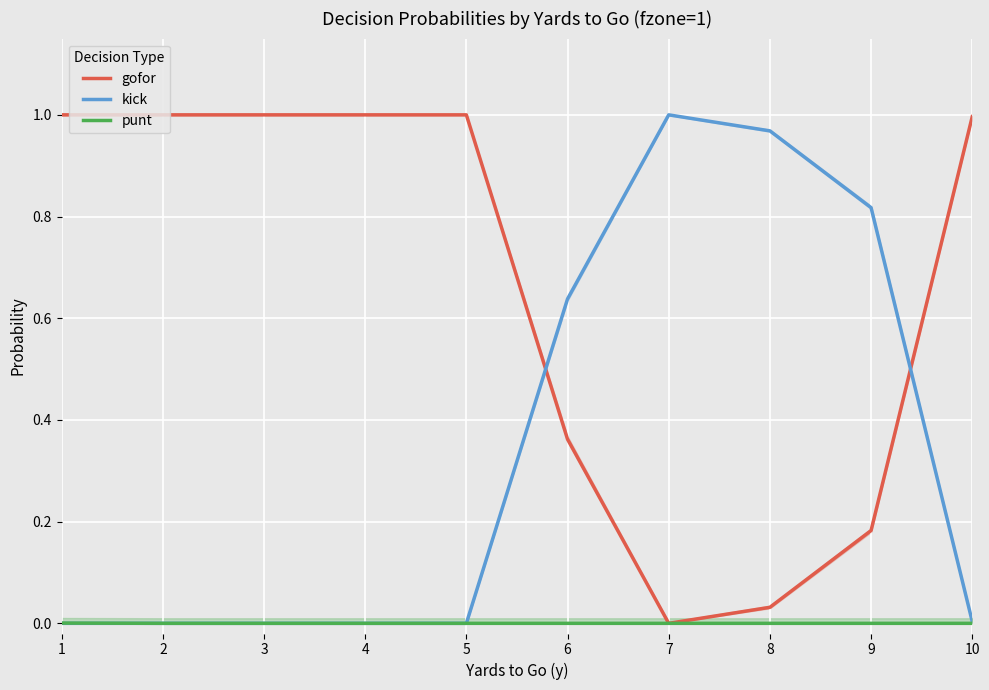

Does the chart display data point markers on the line(s)?

No